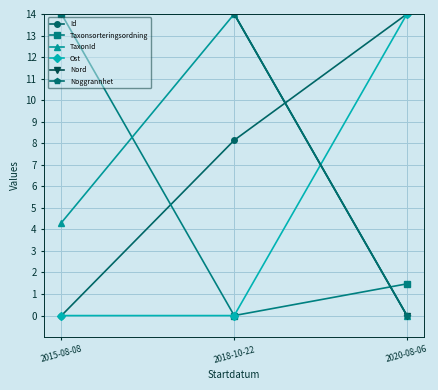

Is it true that Ost equals 5.4 at 2018-10-22?

False